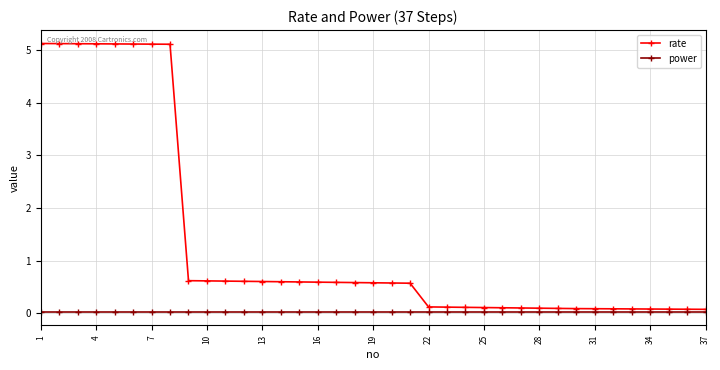

List the series in order of their overall mean, lowest first.

power, rate